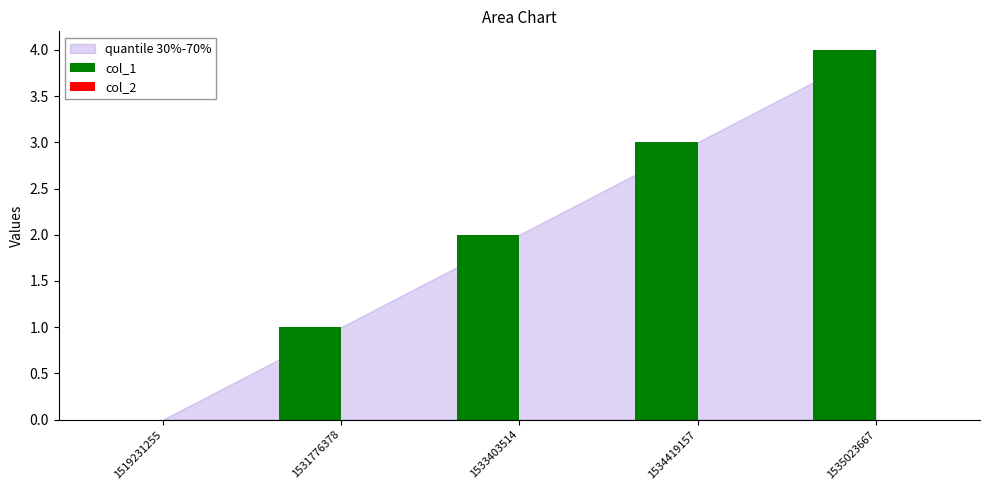

True or false: the data shows 2 at 1531776378.

False